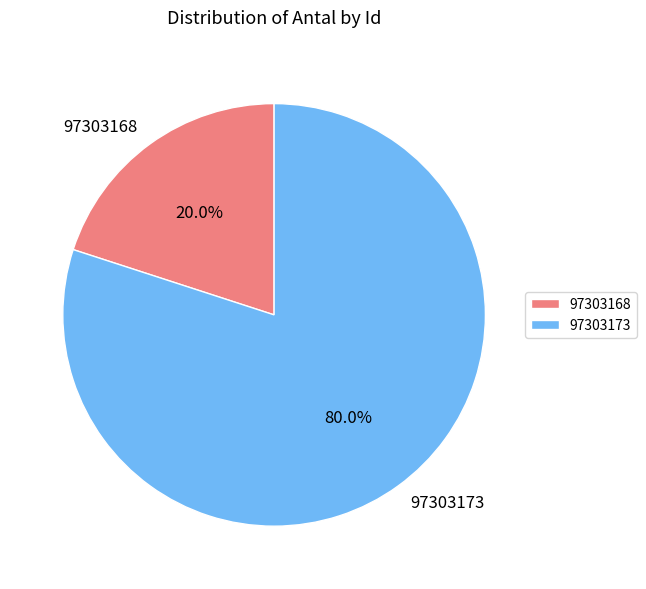

How much of the chart is everything except 97303168?

80.0%